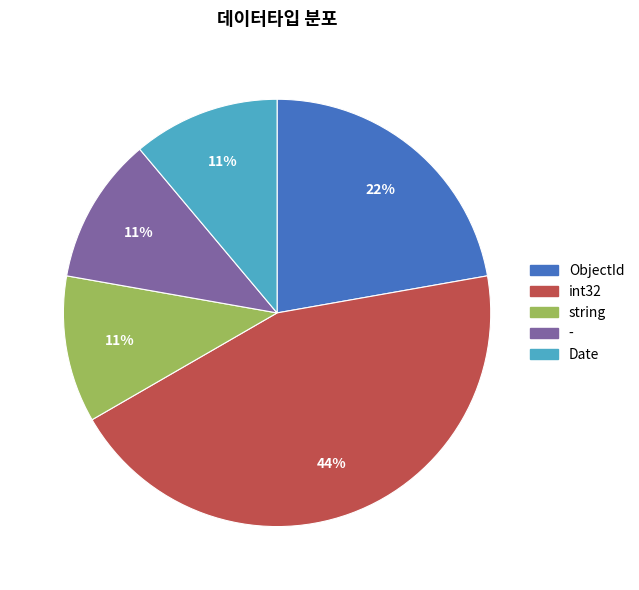

What is the largest slice in the pie chart?

int32